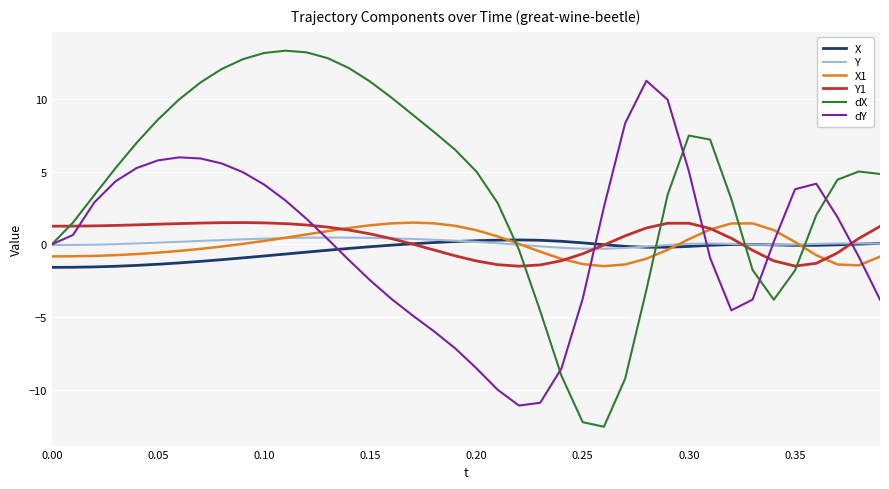

What is the maximum value shown in the chart?

13.3